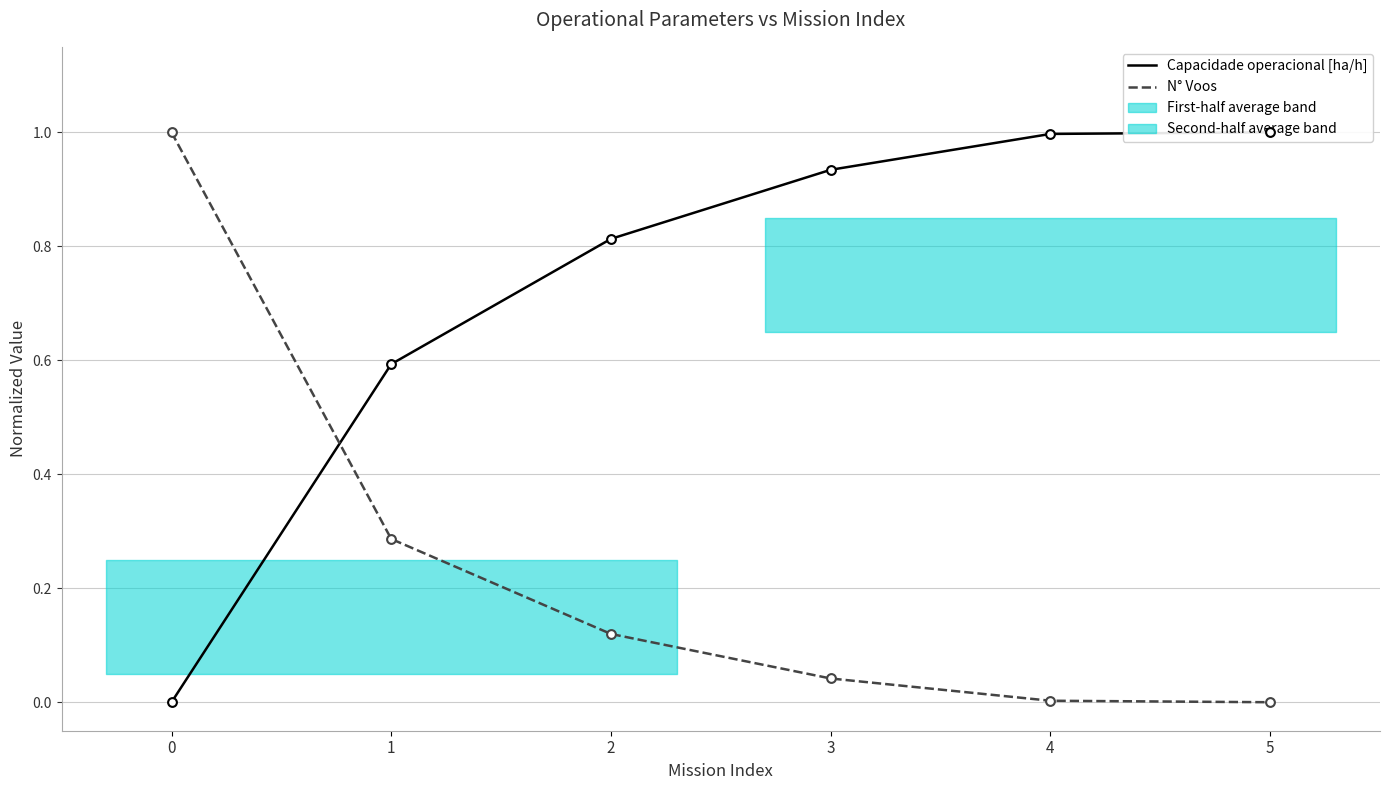

Which series contains the lowest Y value?

Capacidade operacional [ha/h]